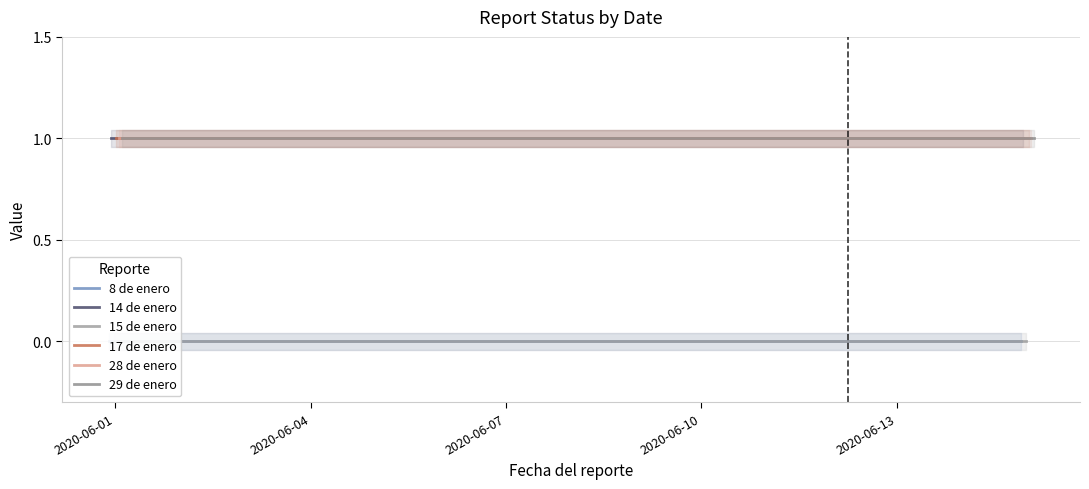

Rank the series by their maximum value, from highest to lowest.

14 de enero, 17 de enero, 28 de enero, 29 de enero, 8 de enero, 15 de enero